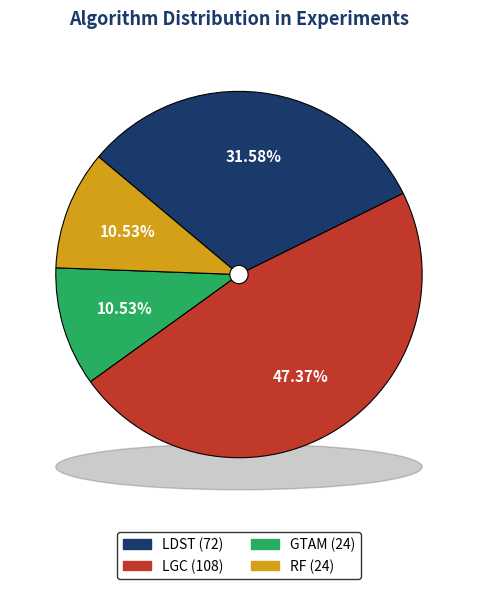

To the nearest percent, what is the combined percentage of LDST and GTAM?

42%